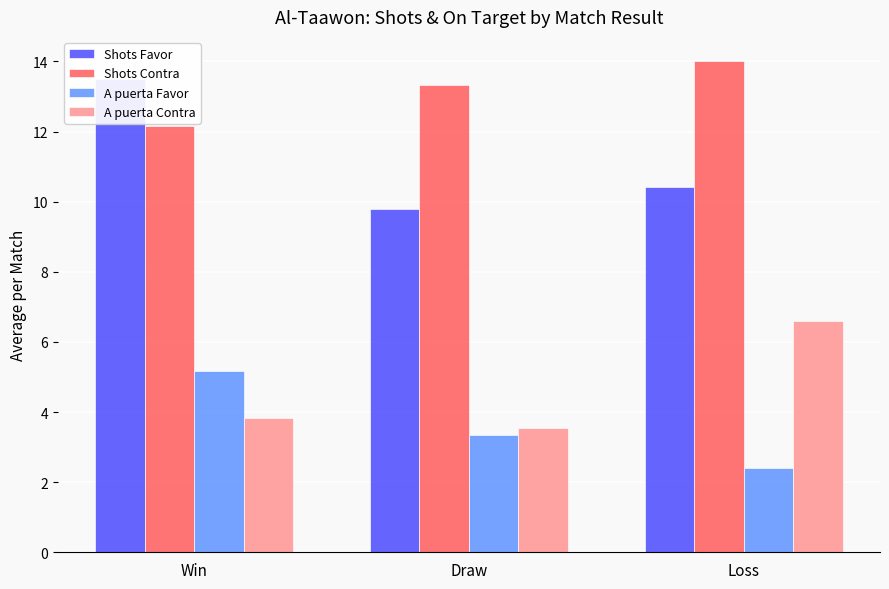

The value of Shots Contra at Draw is 21.8. True or false?

False